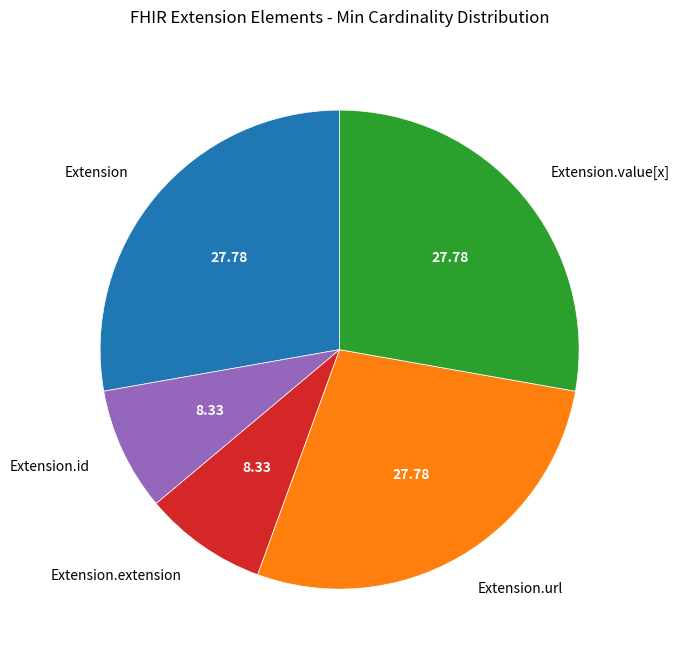

Does Extension.url represent more than half of the total?

No